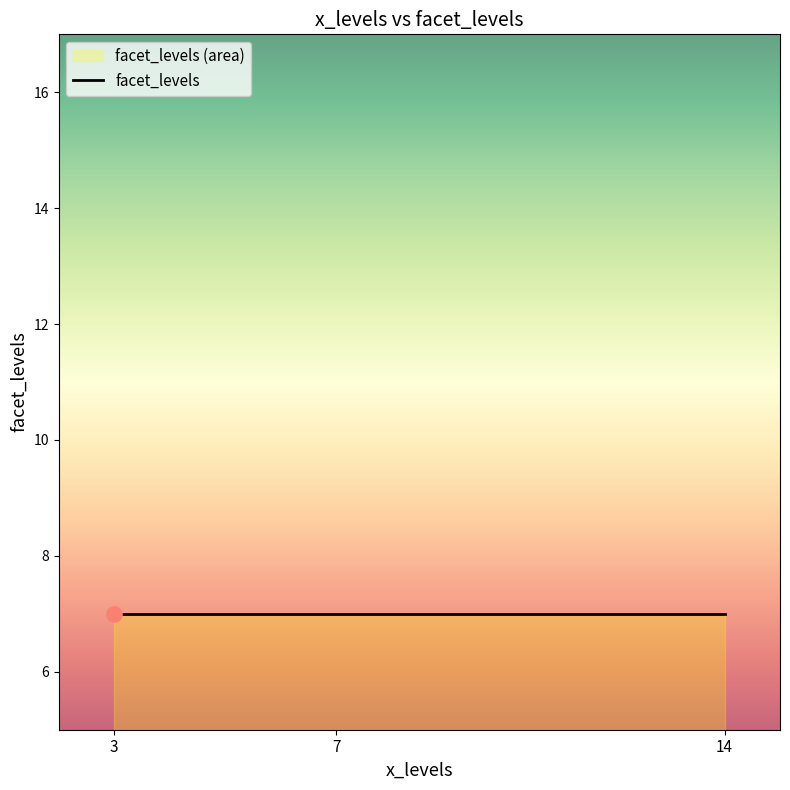

Which has a higher value, 7 or 14?

14